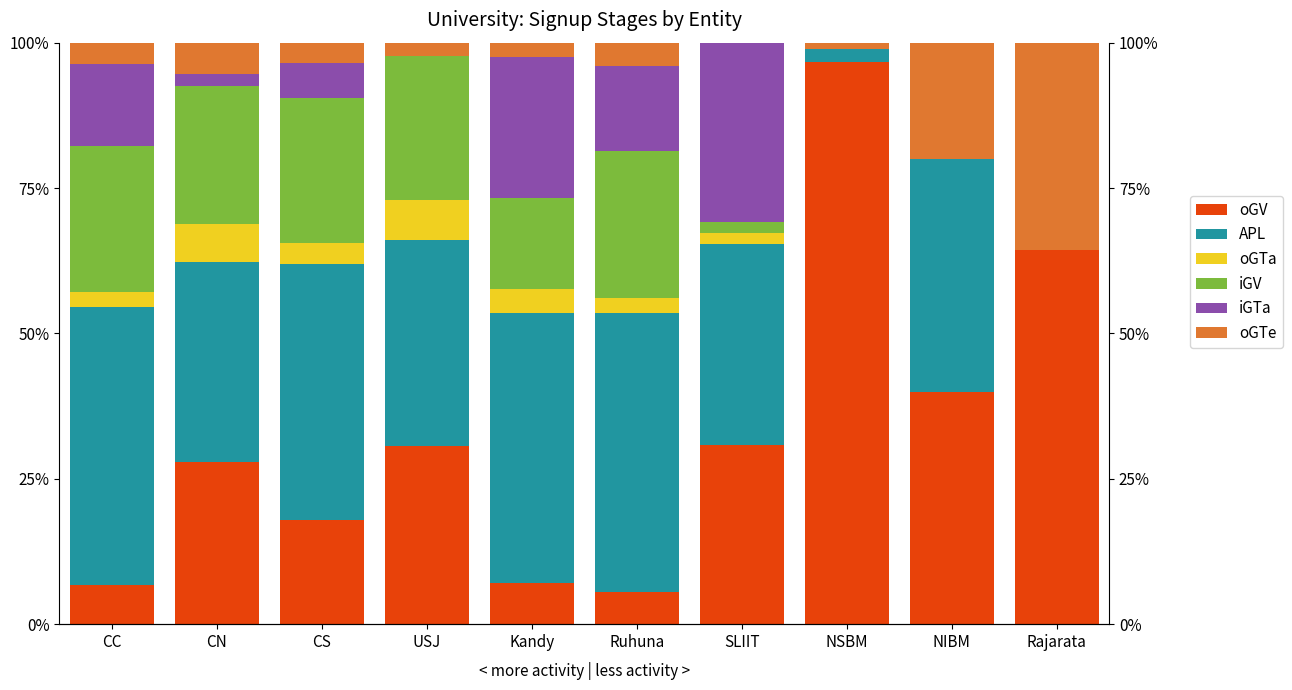

At which label does oGTa first exceed 2?

CC